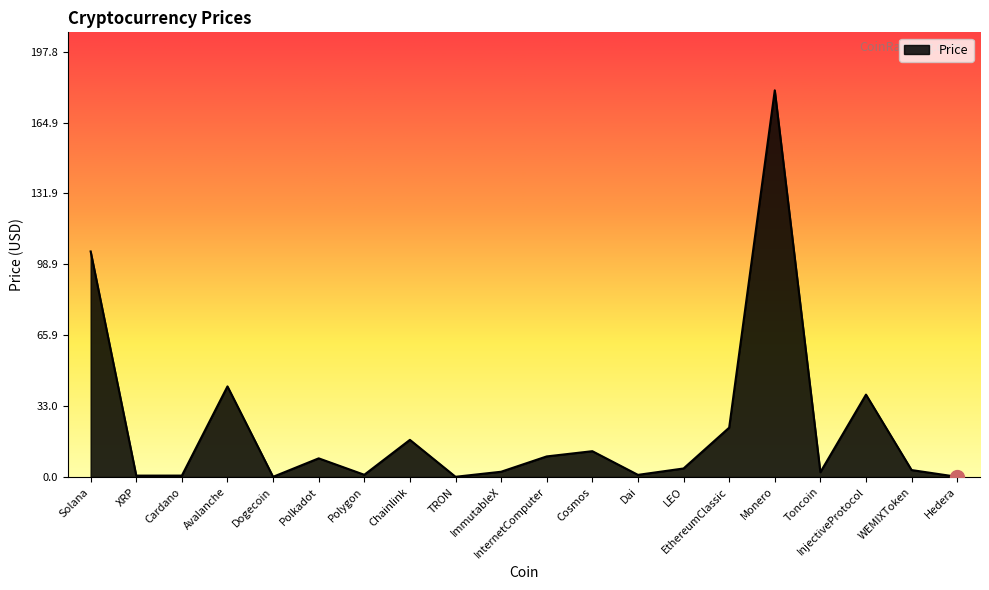

Which has a higher value, Chainlink or WEMIXToken?

Chainlink